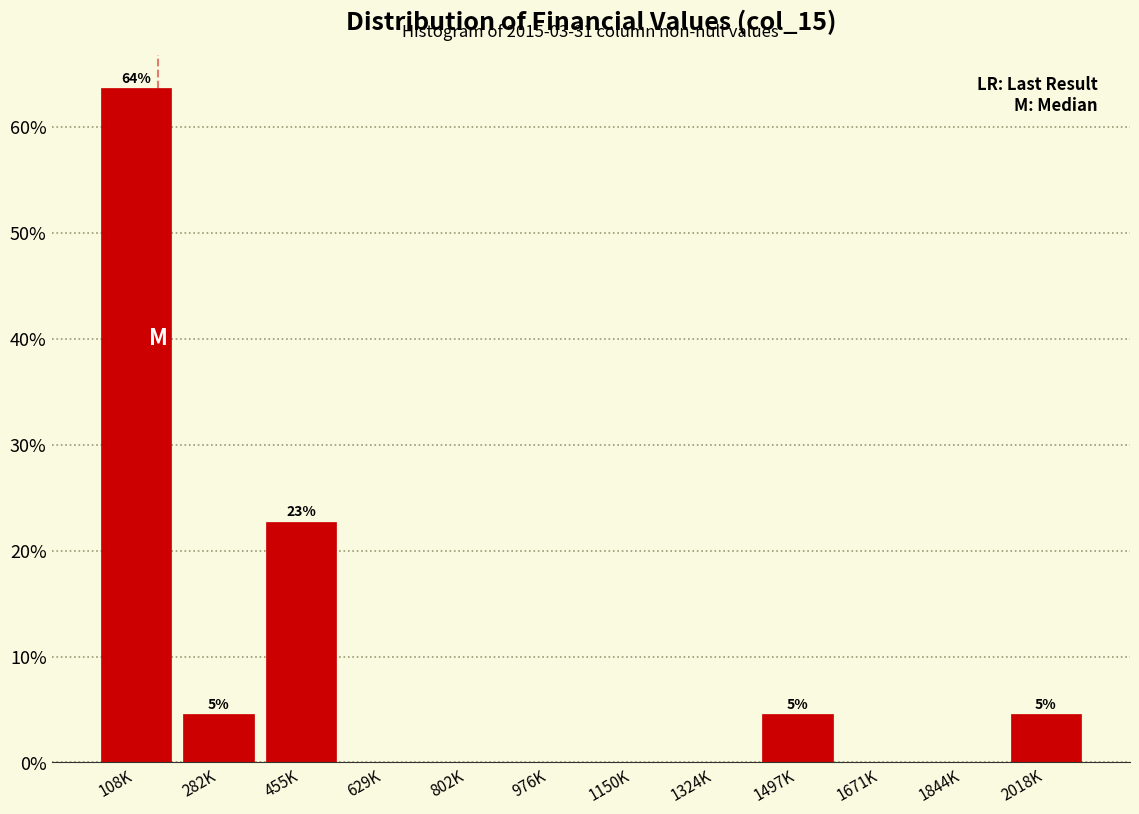

Reading left to right, list all the values displayed in this chart.

108K=63.6	282K=4.5	455K=22.7	629K=0.0	802K=0.0	976K=0.0	1150K=0.0	1324K=0.0	1497K=4.5	1671K=0.0	1844K=0.0	2018K=4.5